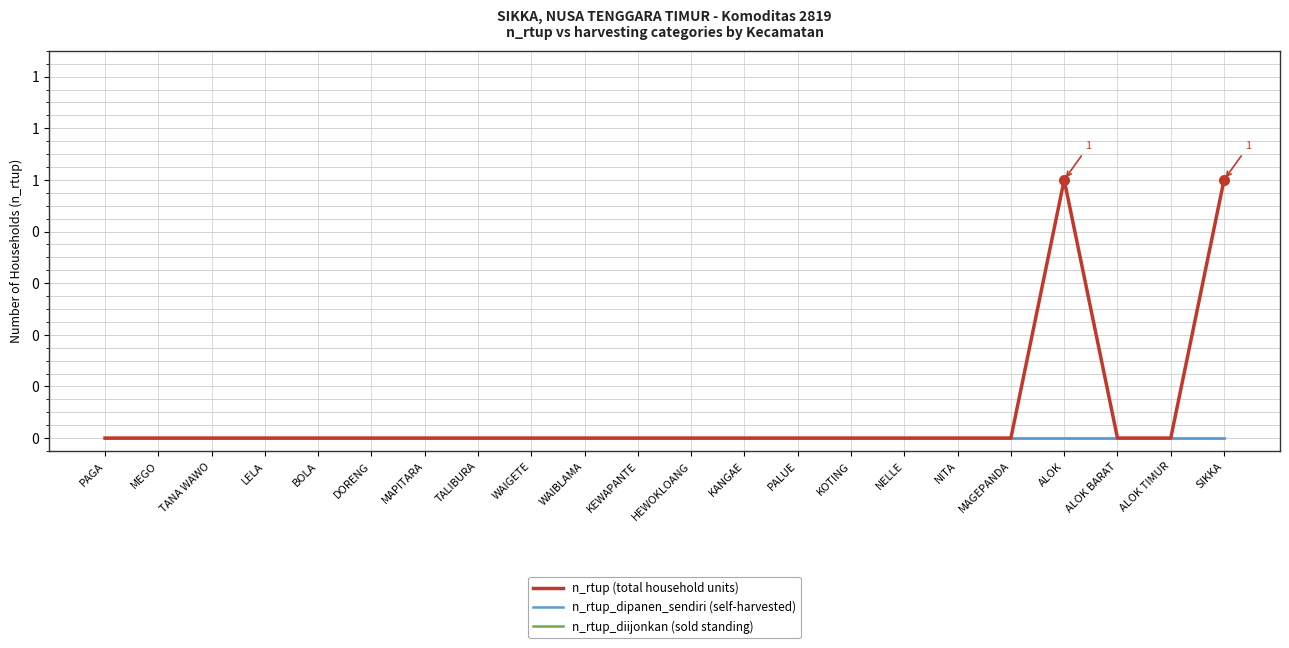

Between WAIGETE and ALOK, which series saw the biggest shift?

n_rtup (total household units)